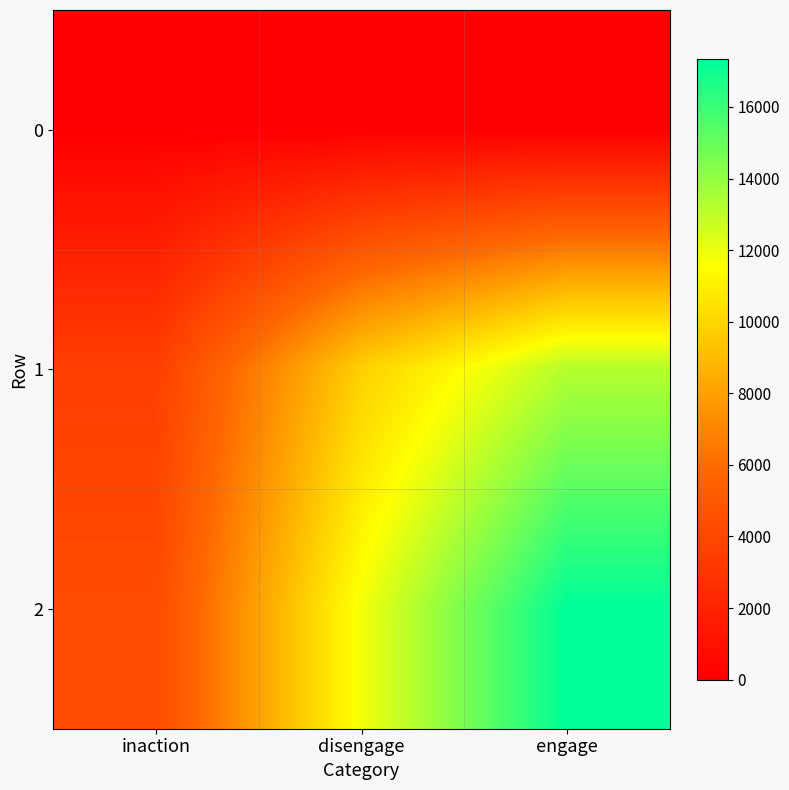

At which category does the chart reach its peak across all series?

engage